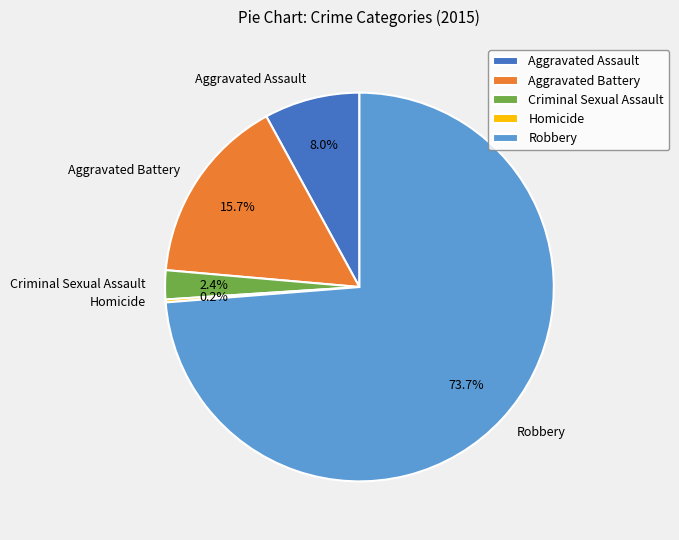

Which slice is the largest?

Robbery